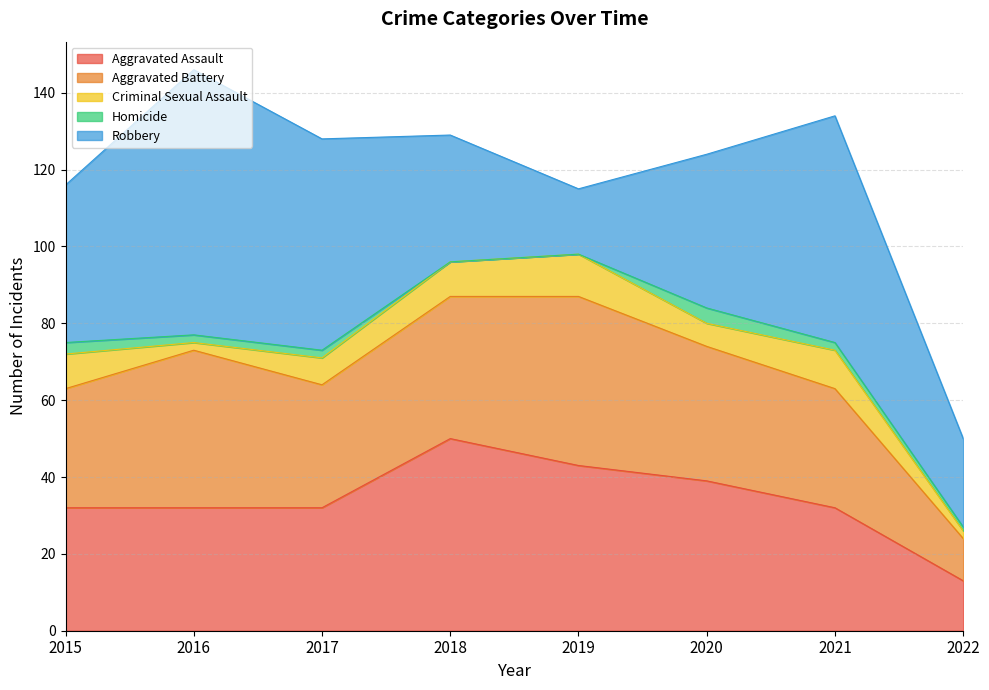

What is the difference between the second highest and minimum values in the Aggravated Battery series?

30